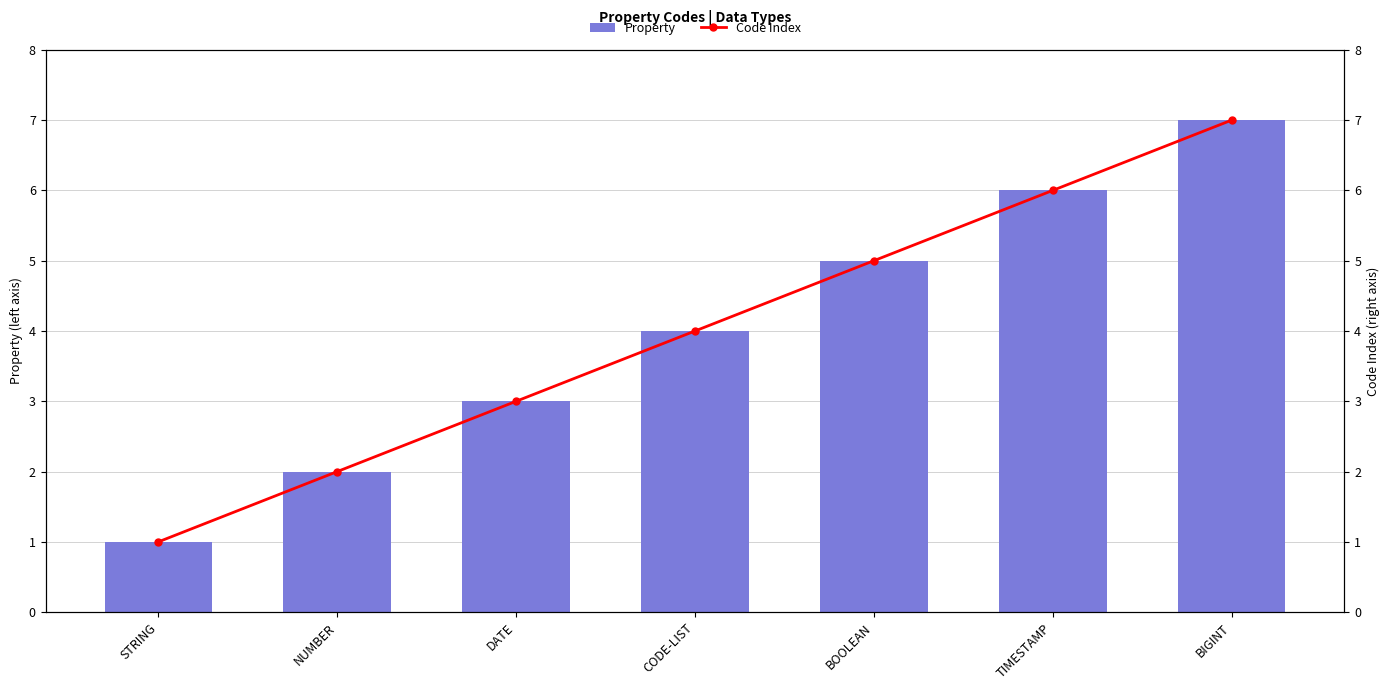

Reading left to right, extract all data points from this chart.

Property: STRING=1	NUMBER=2	DATE=3	CODE-LIST=4	BOOLEAN=5	TIMESTAMP=6	BIGINT=7
Code Index: STRING=1	NUMBER=2	DATE=3	CODE-LIST=4	BOOLEAN=5	TIMESTAMP=6	BIGINT=7